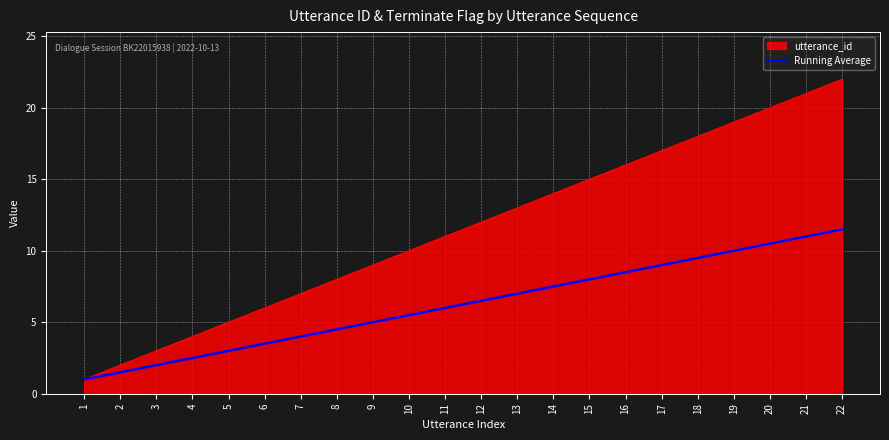

How many series are shown in this chart?

2